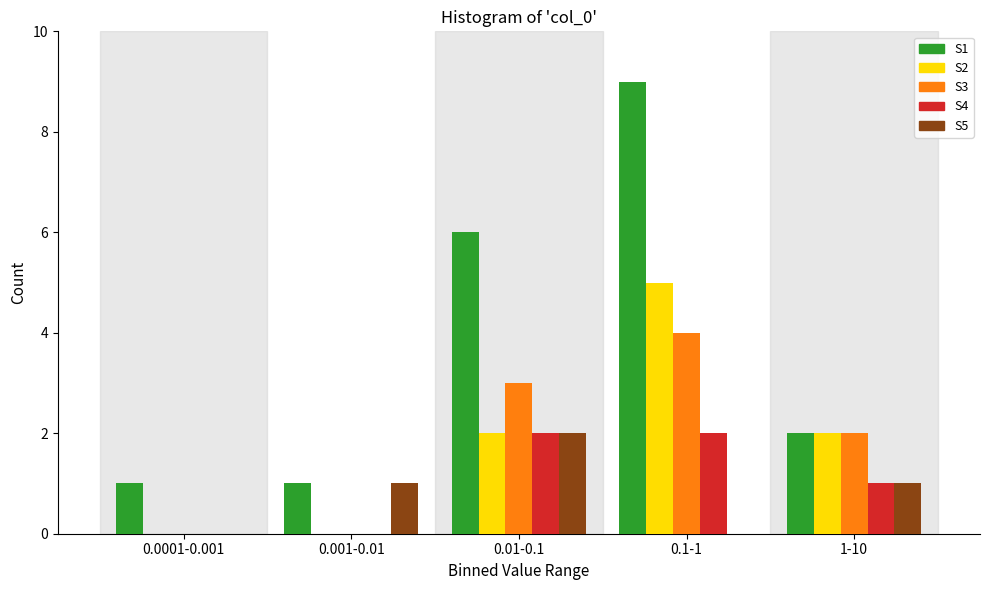

Reading left to right, what are all the values shown in this chart?

S1: 0.0001-0.001=1	0.001-0.01=1	0.01-0.1=6	0.1-1=9	1-10=2
S2: 0.0001-0.001=0	0.001-0.01=0	0.01-0.1=2	0.1-1=5	1-10=2
S3: 0.0001-0.001=0	0.001-0.01=0	0.01-0.1=3	0.1-1=4	1-10=2
S4: 0.0001-0.001=0	0.001-0.01=0	0.01-0.1=2	0.1-1=2	1-10=1
S5: 0.0001-0.001=0	0.001-0.01=1	0.01-0.1=2	0.1-1=0	1-10=1